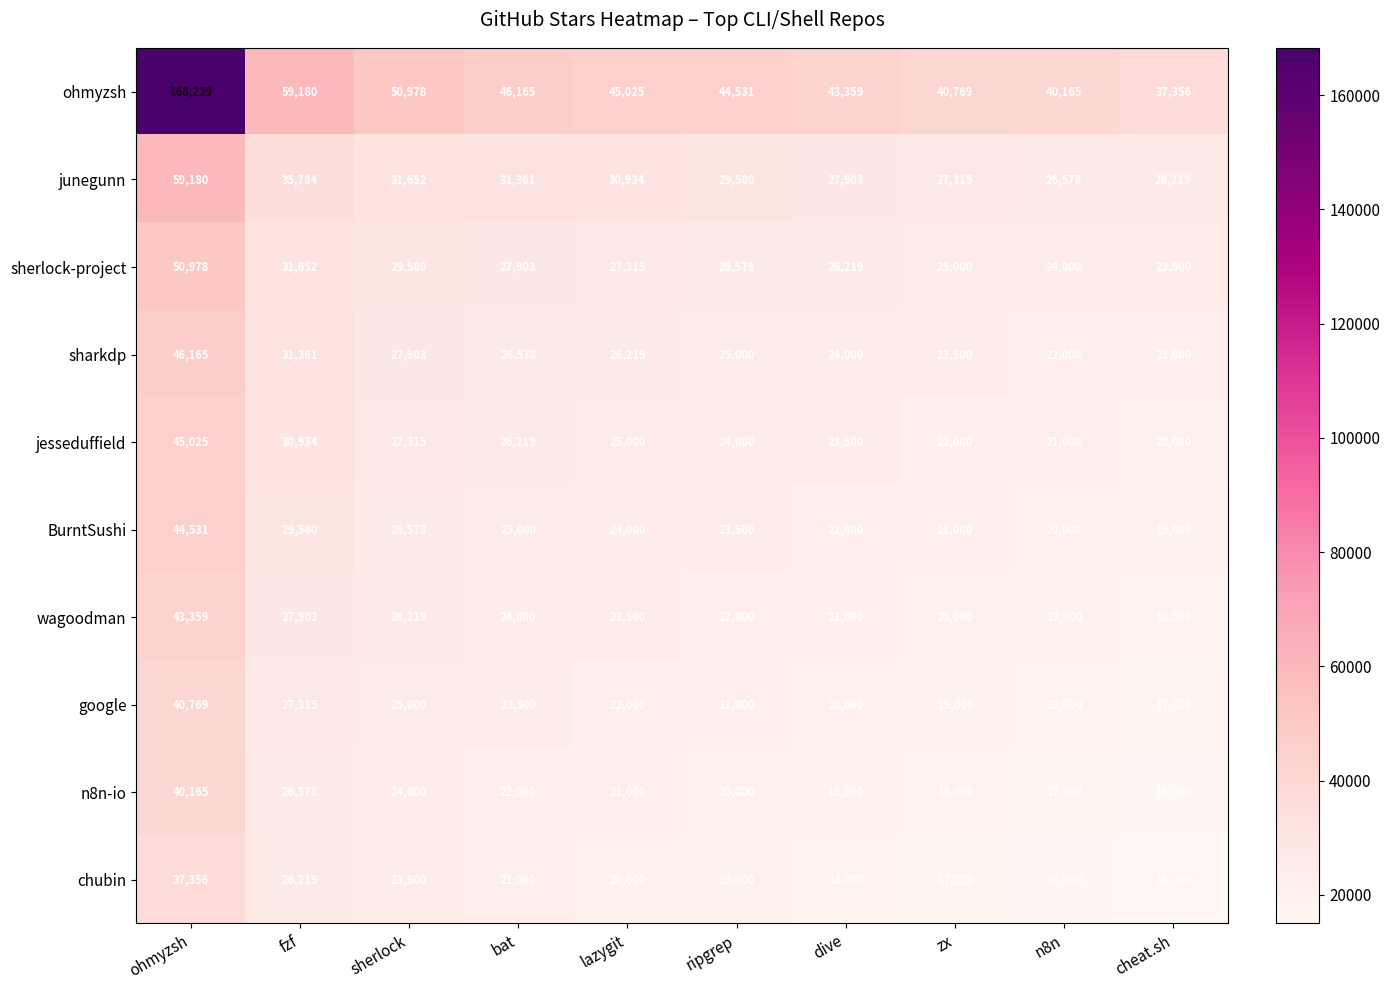

Read the junegunn value at ripgrep.

29580